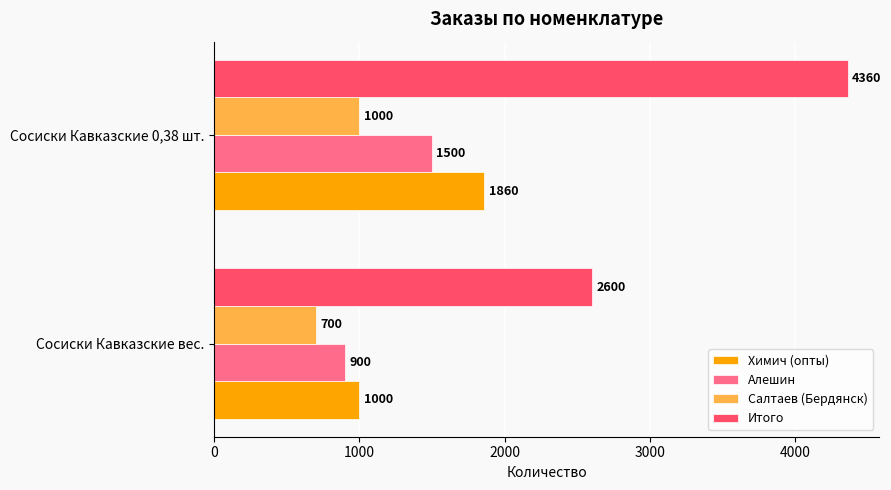

Is it true that Химич (опты) equals 629 at Сосиски Кавказские вес.?

False